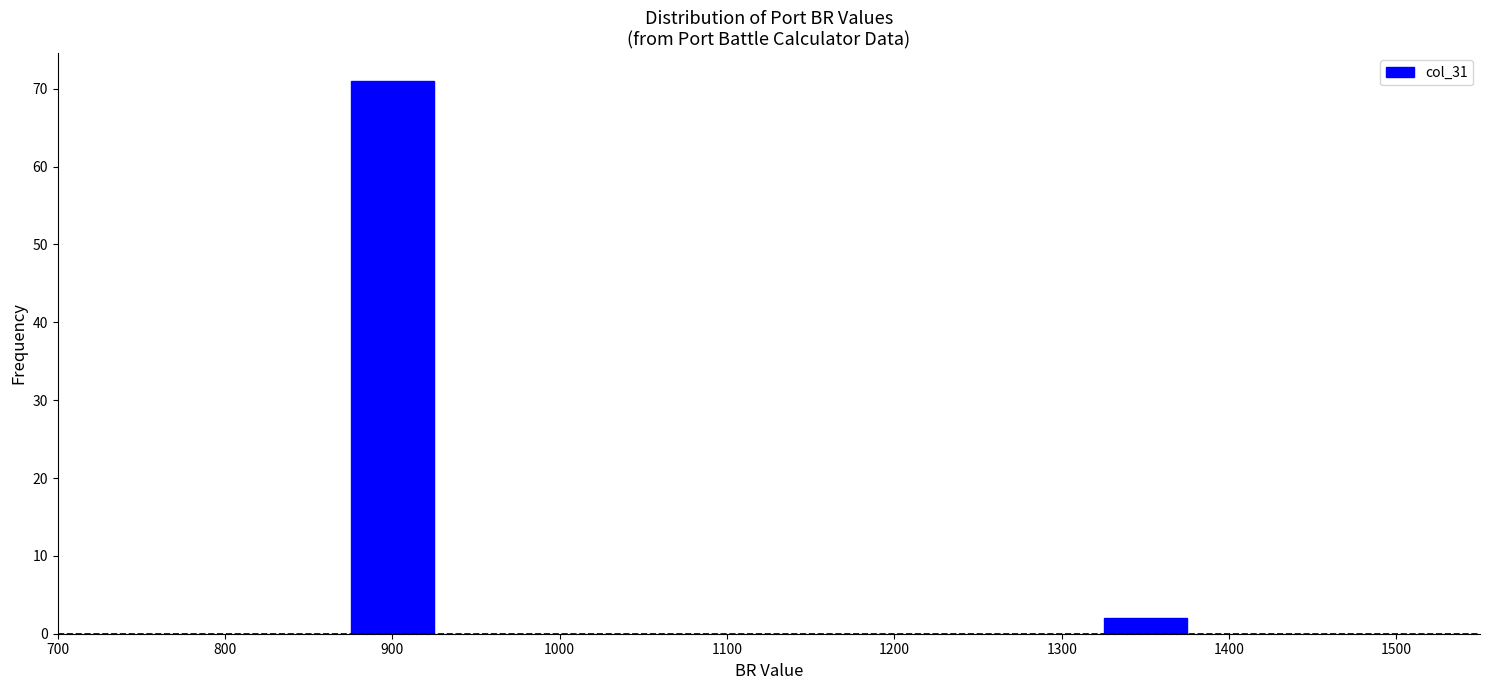

Reading left to right, extract all data points from this chart.

71	2